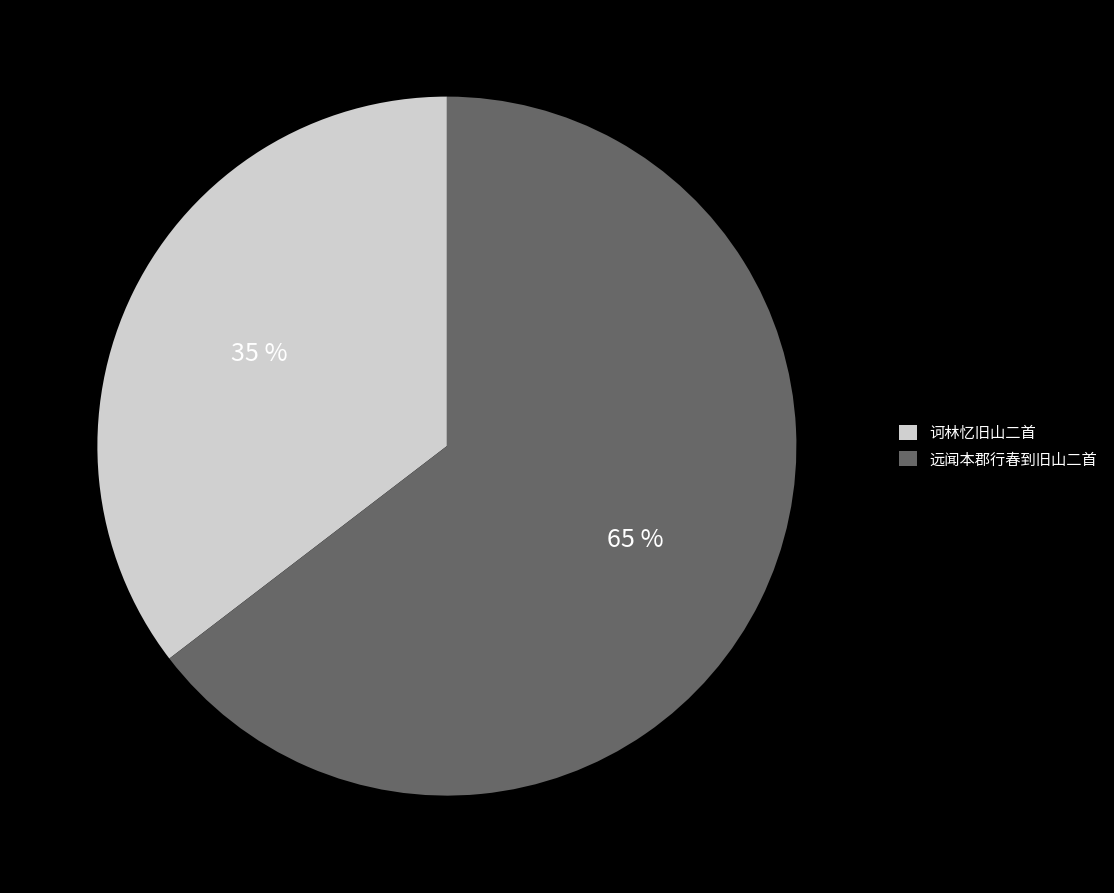

To the nearest percent, what is the average slice percentage?

50%